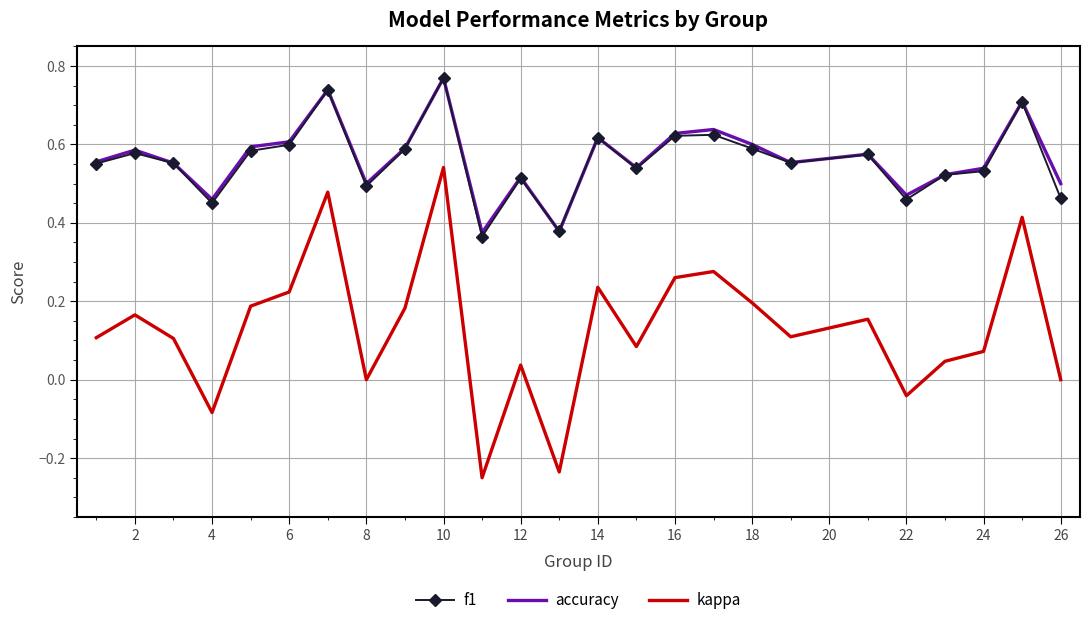

True or false: kappa and f1 intersect in this chart.

False